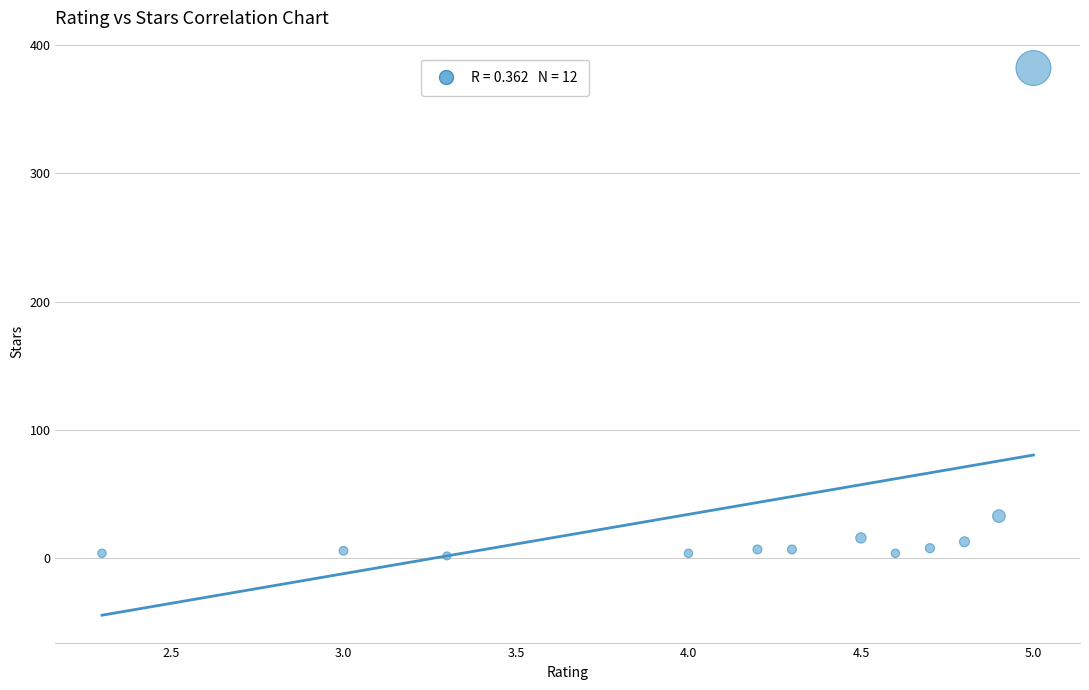

What Y value in the scatter plot is closest to 192?

33